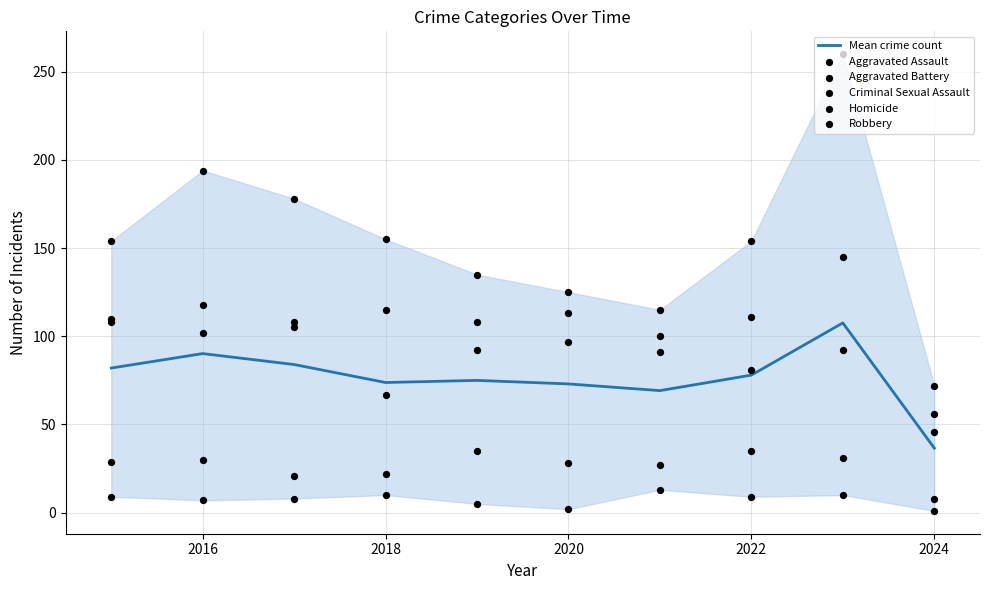

What are all the series names shown in the legend?

Mean crime count, Aggravated Assault, Aggravated Battery, Criminal Sexual Assault, Homicide, Robbery